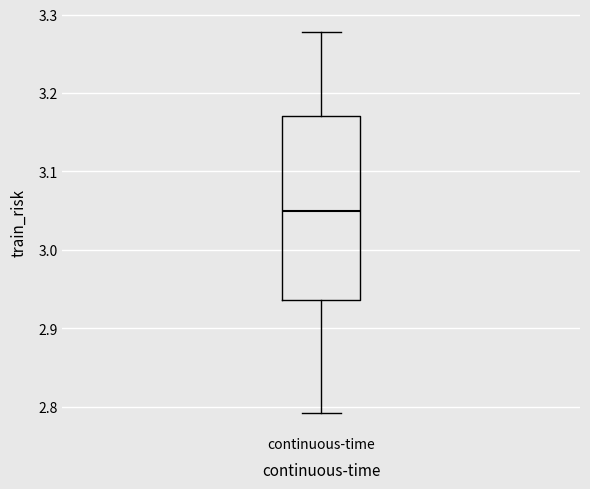

Read this box plot against the y-axis: the position of the median line, the range covered by the box, and the ends of both whiskers. The values are not printed on the chart, so give them approximately, as read against the axis.

median 3.05, box 2.94 to 3.17, whiskers 2.79 to 3.28